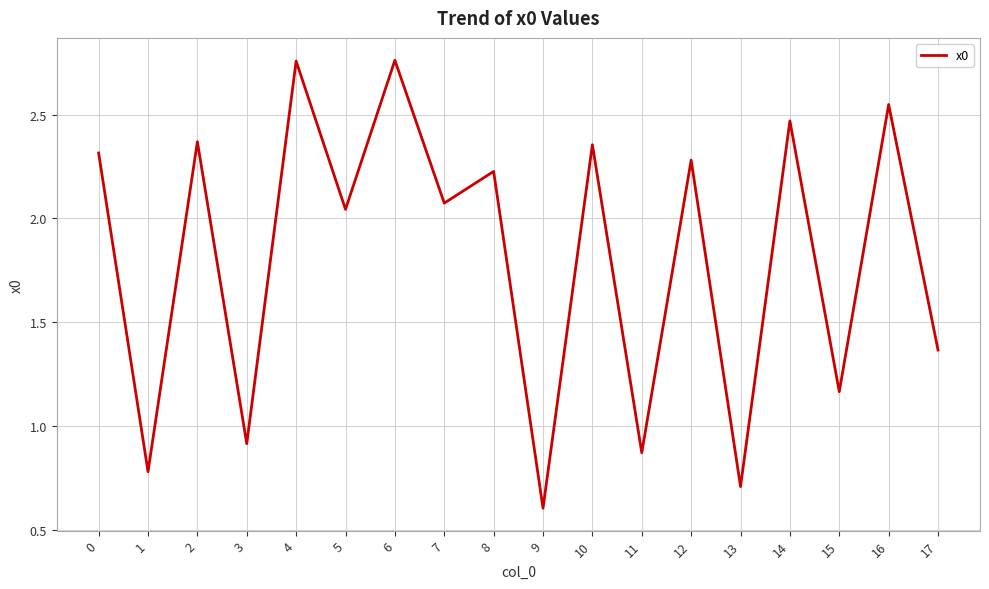

True or false: the data shows 4.6 at 6.

False